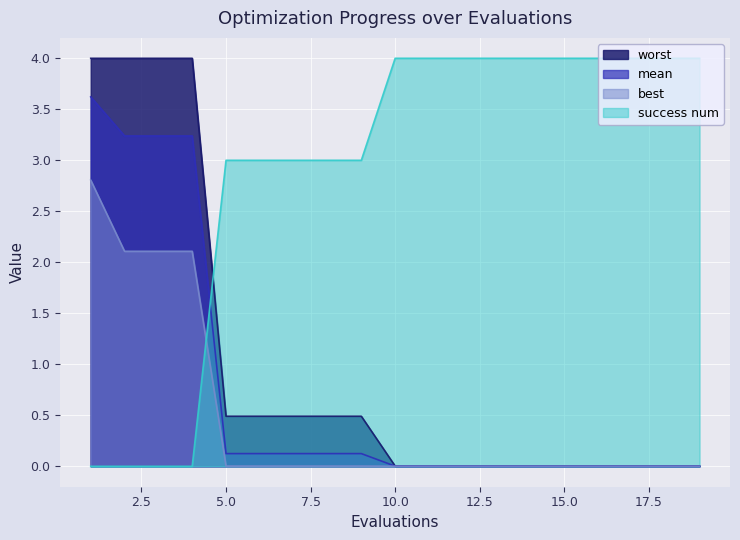

True or false: worst and mean intersect in this chart.

False